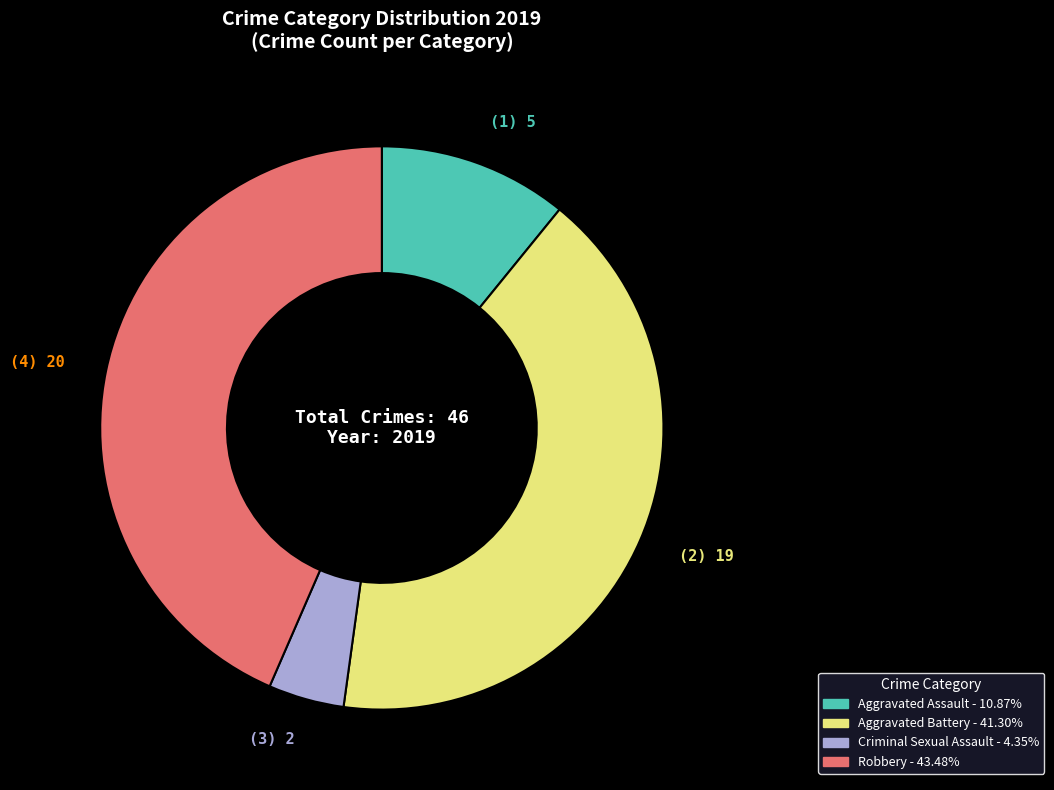

Combined, do Aggravated Battery and Aggravated Assault account for over 50%?

Yes